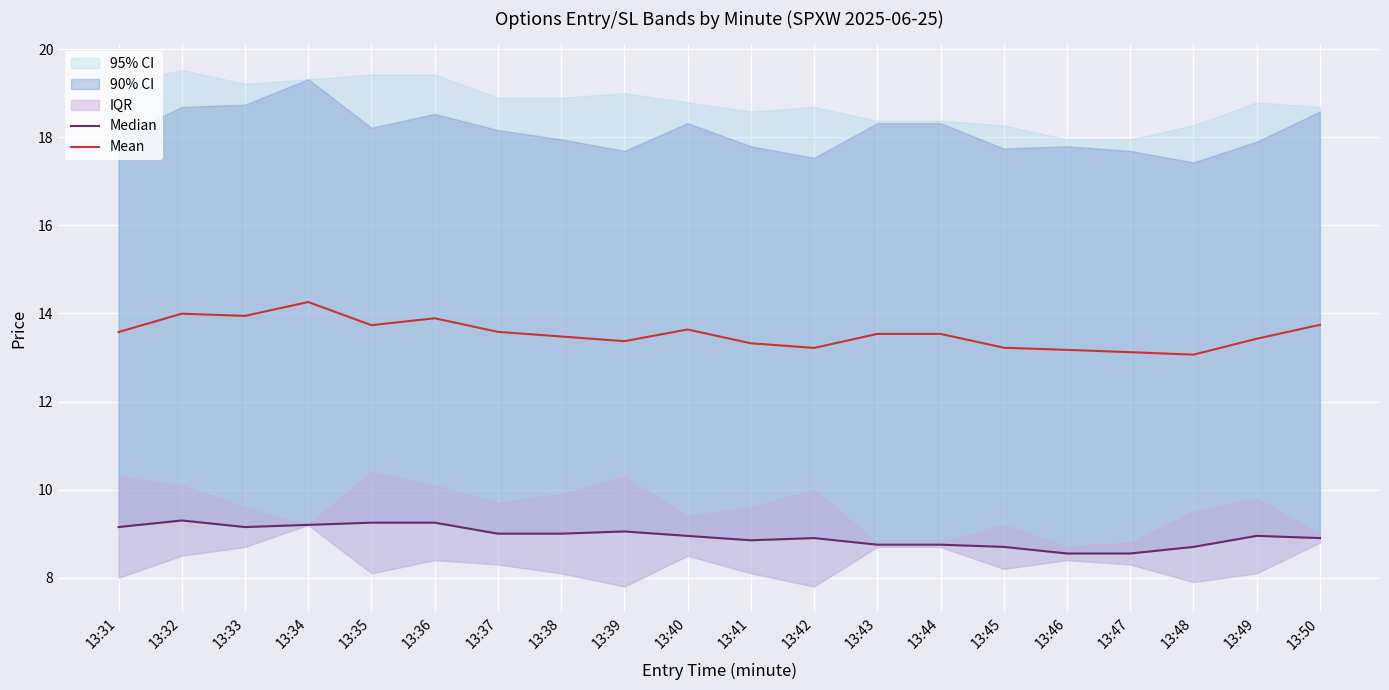

What is the value of the Mean point at the 12th from the left?

13.2